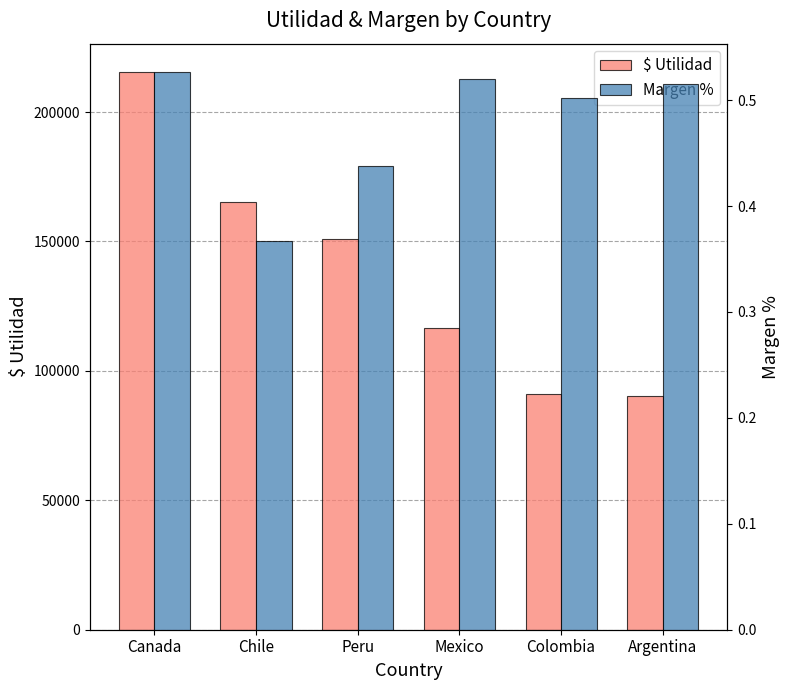

At which label does $ Utilidad reach its minimum?

Argentina